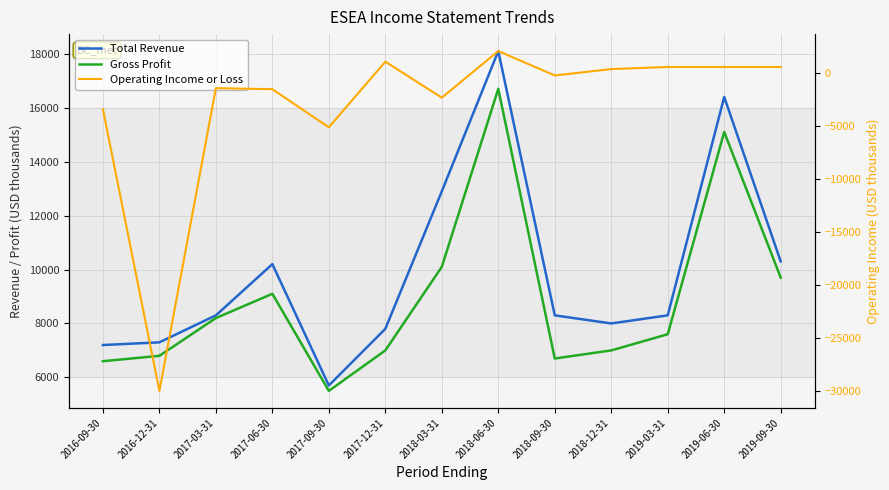

Which label corresponds to the largest value in the chart?

2018-06-30